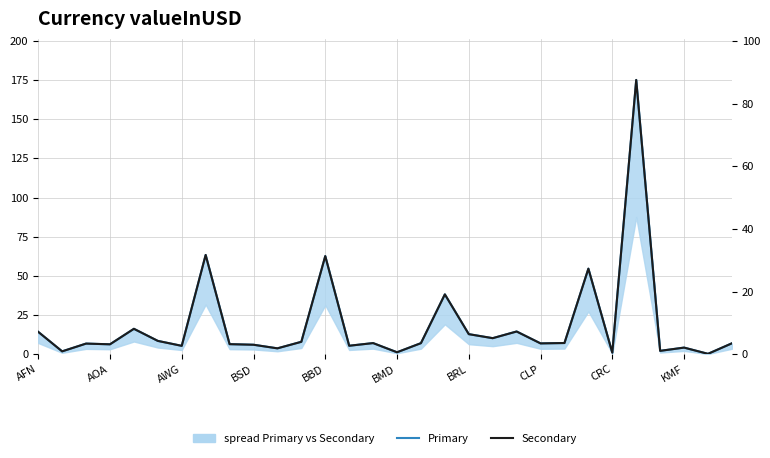

What is the greatest value displayed?

175.1